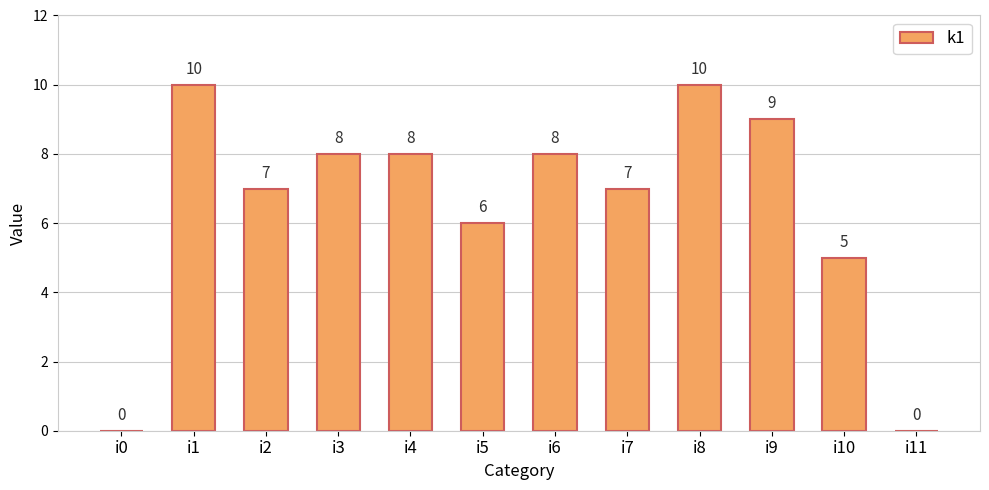

At which label is the value closest to 5?

i10